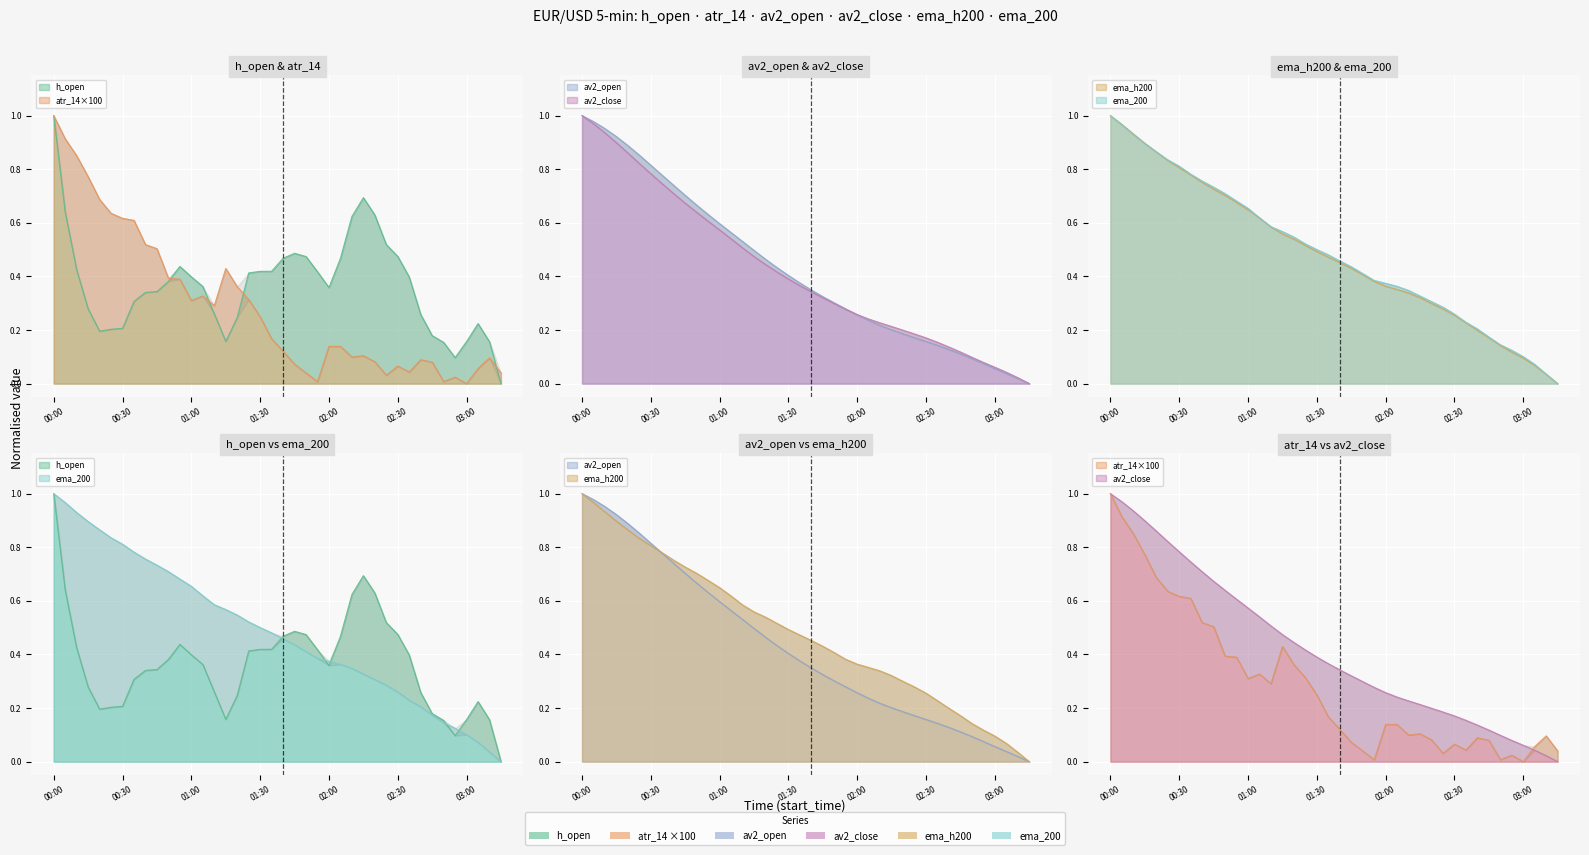

At how many categories does at least one series exceed 0?

40